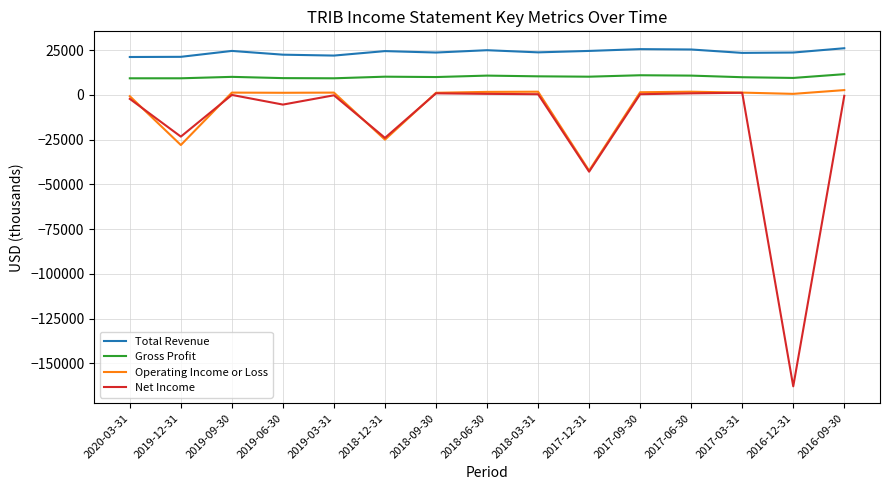

What is the sum of all Operating Income or Loss values?

-79600